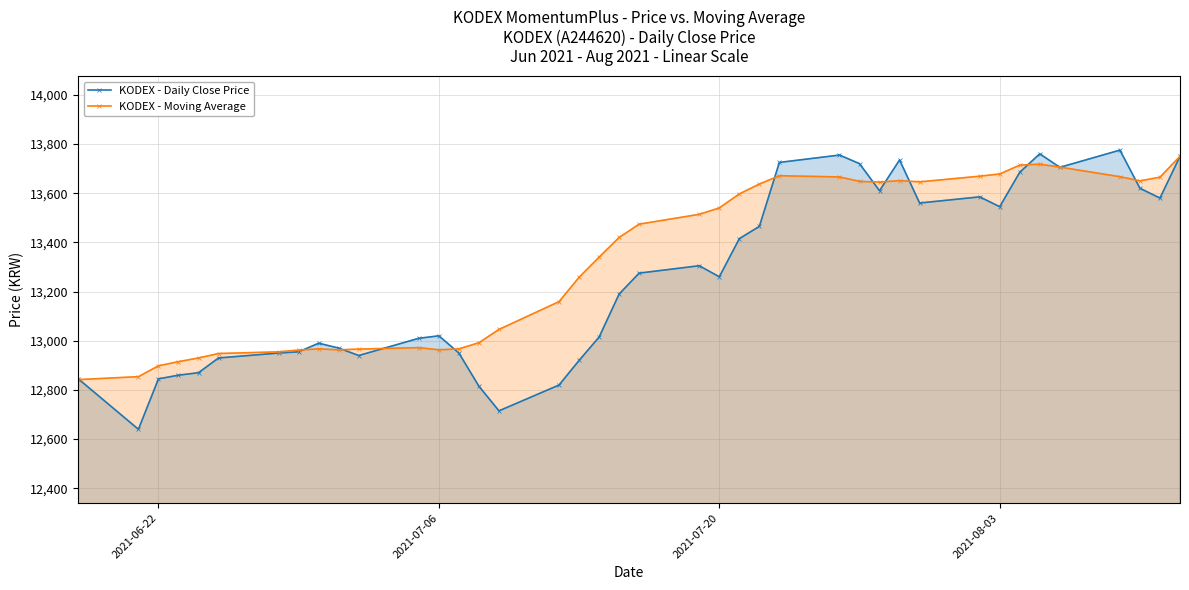

Which series has the largest range (max minus min)?

KODEX - Daily Close Price